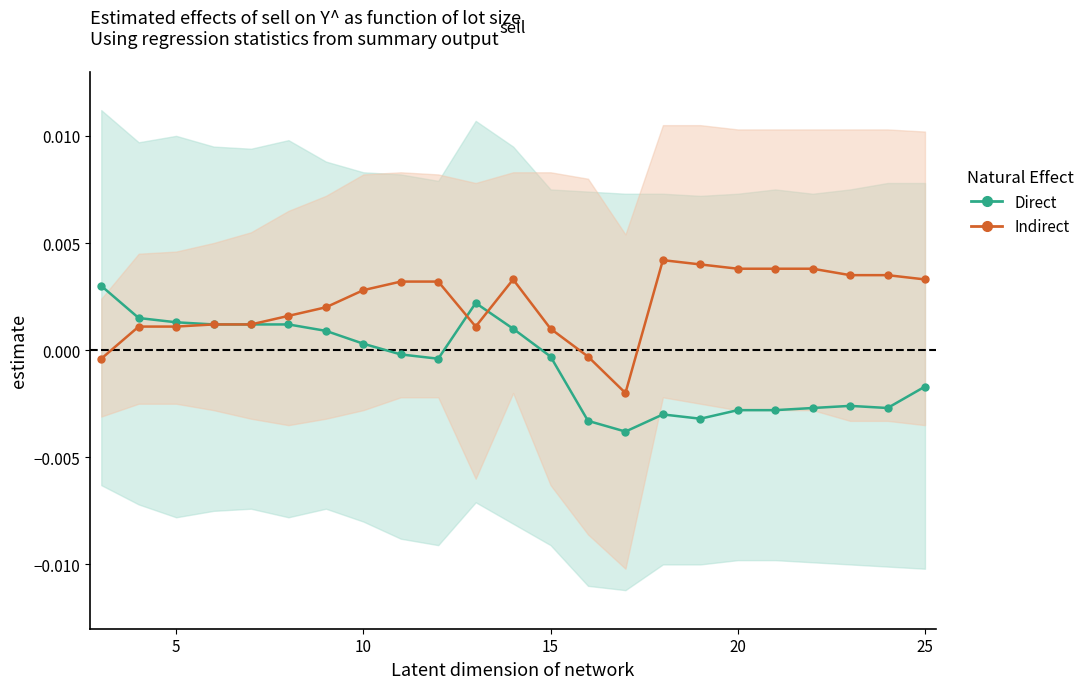

How many interior local peaks does the Indirect series have?

2